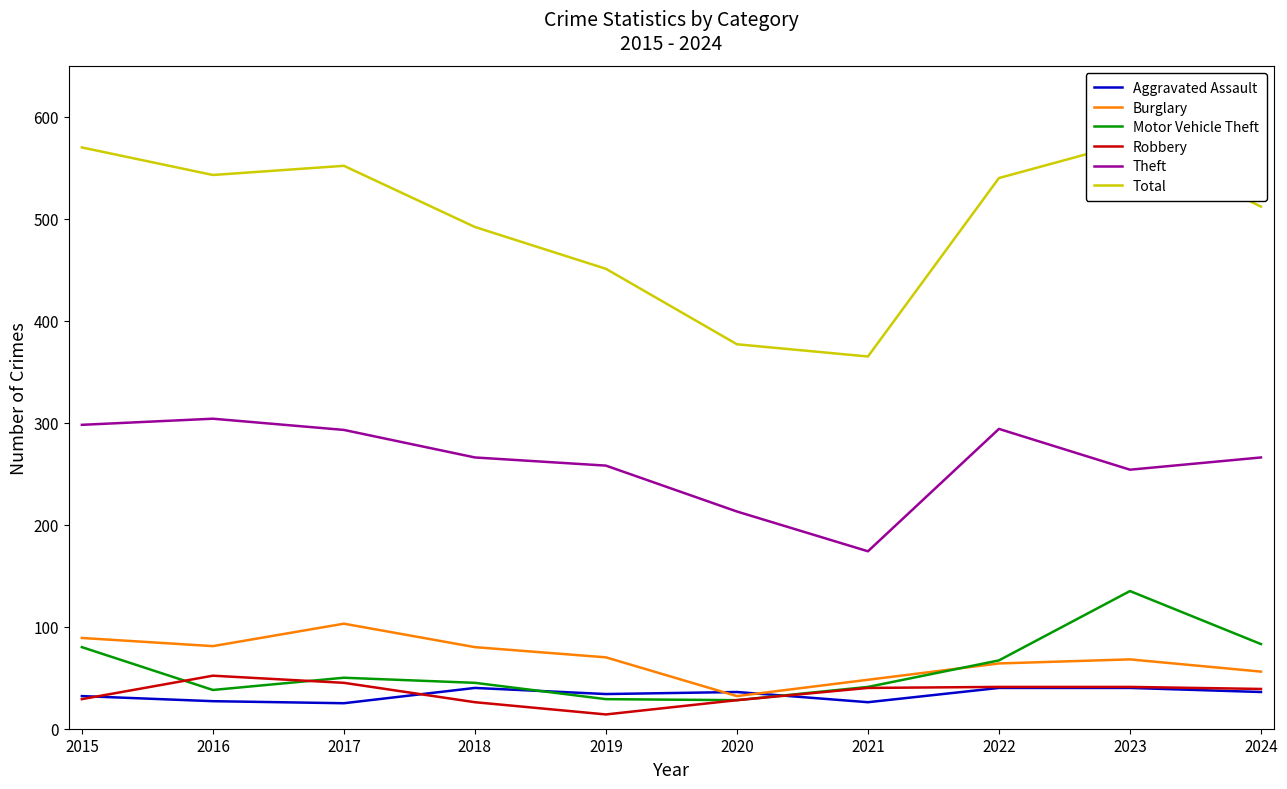

What is the difference between the maximum and minimum values in the Robbery series?

38